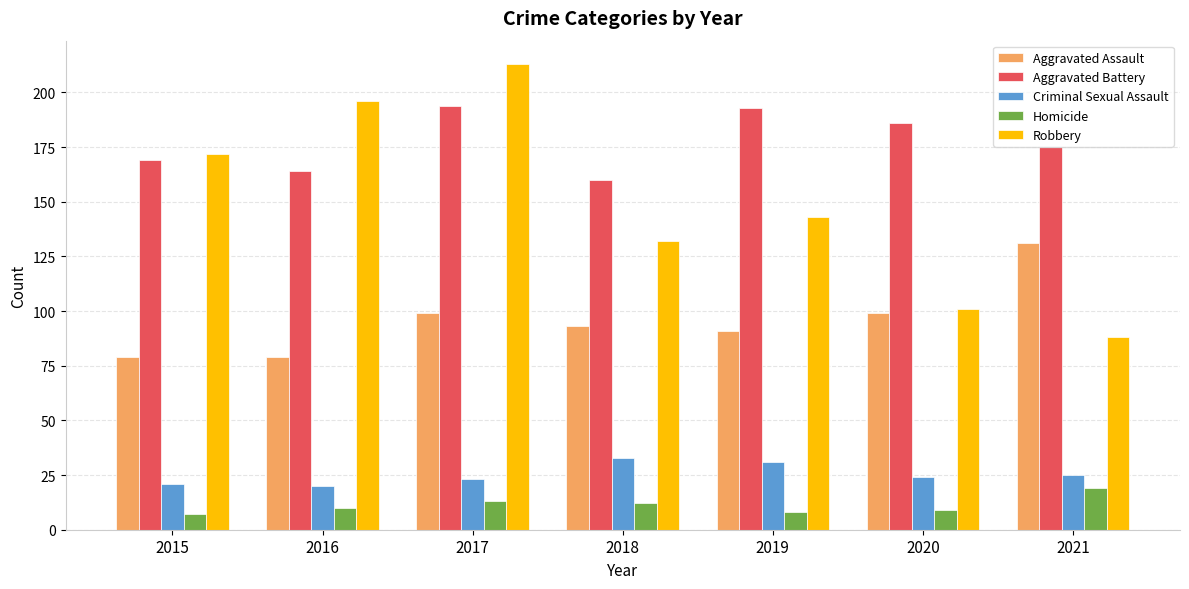

How many data points does each series have?

7